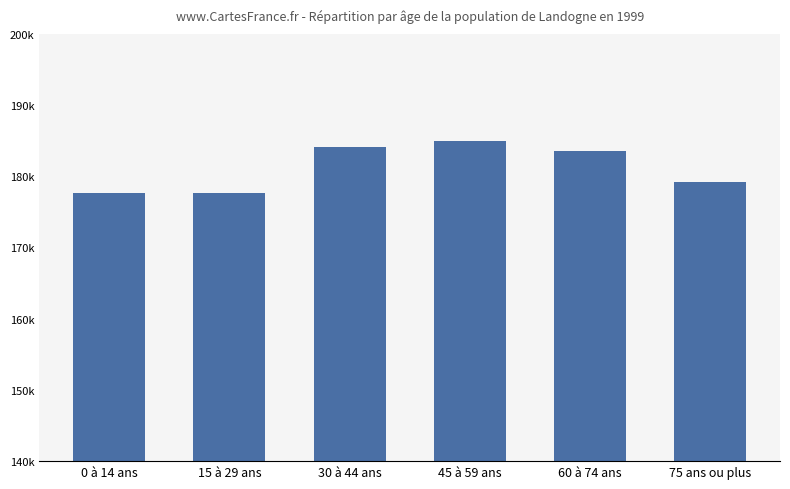

How many categories are shown in the chart?

6